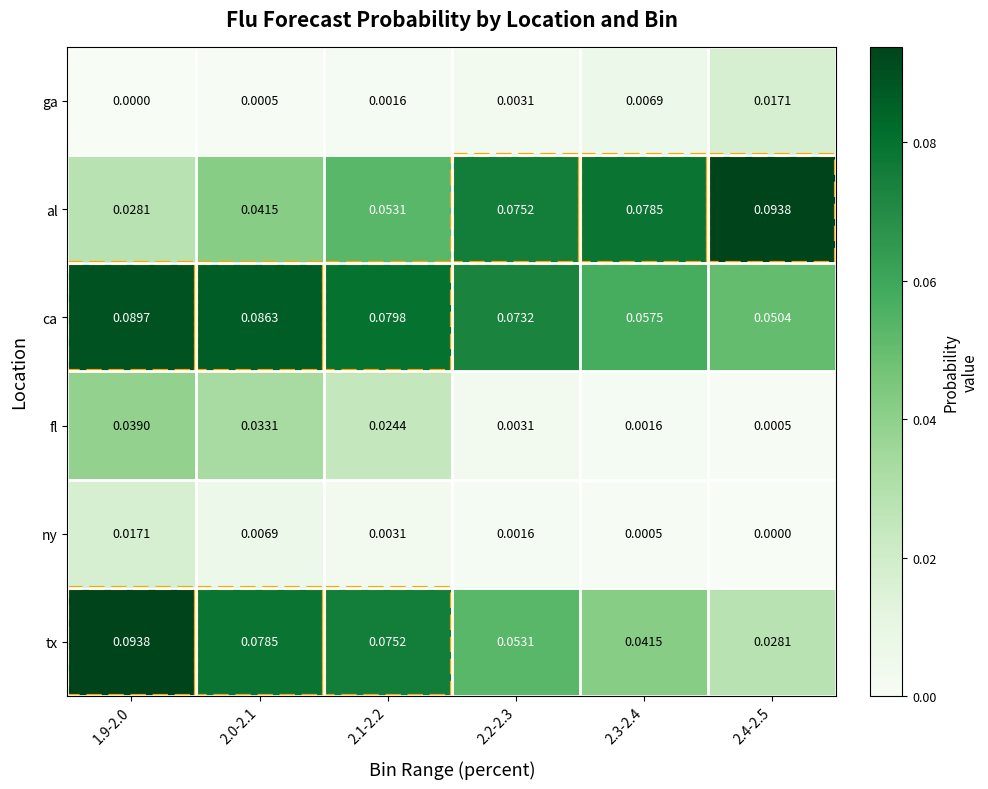

Which series changed the most between 2.0-2.1 and 2.4-2.5?

al